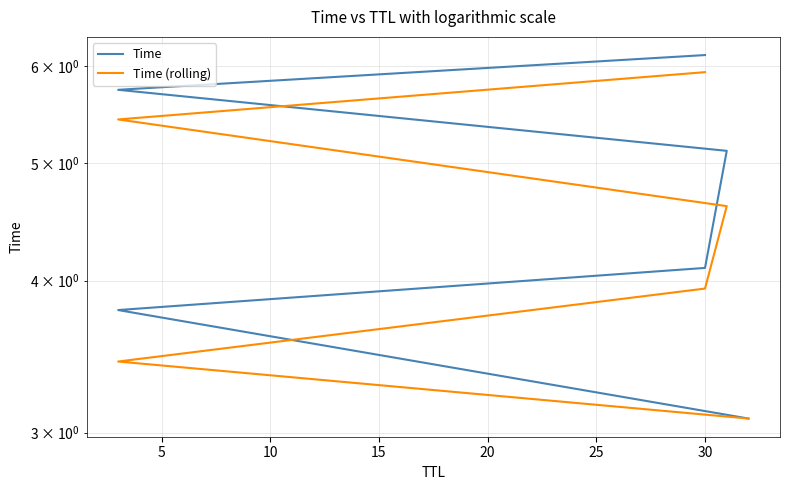

What are all the series names shown in the legend?

Time, Time (rolling)